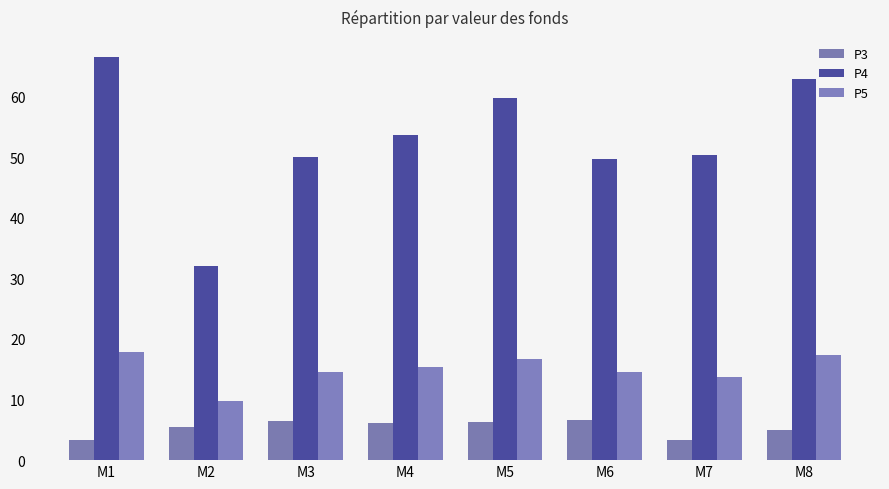

What is the approximate value of P5 at M3?

14.5